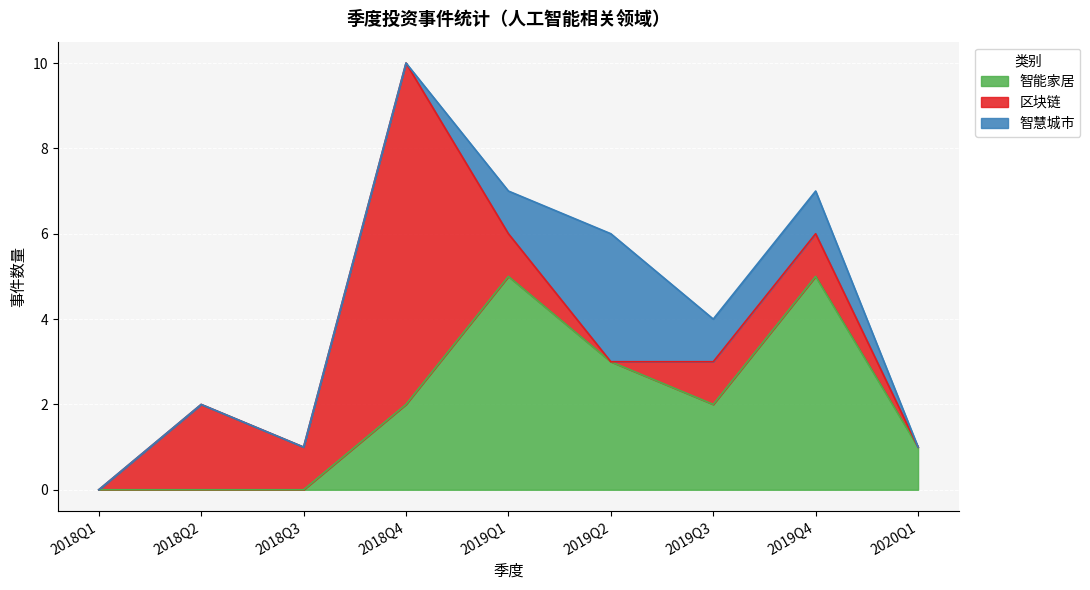

Between 2018Q4 and 2019Q4, which series saw the biggest shift?

区块链